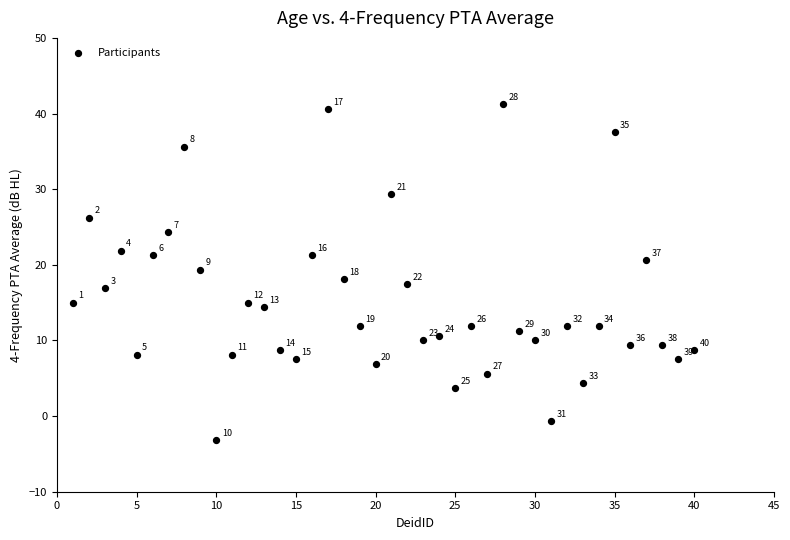

What is the range of X values (max minus min)?

39.0